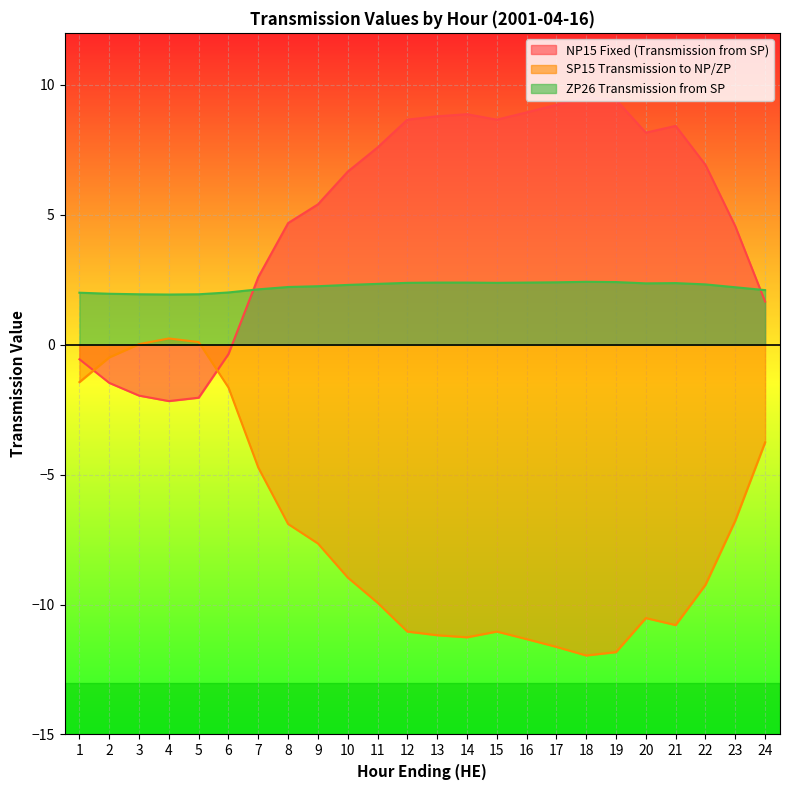

Reading left to right, transcribe all the data shown in this chart.

NP15 Fixed (Transmission from SP): -0.6	-1.5	-2.0	-2.2	-2.0	-0.4	2.6	4.7	5.4	6.7	7.6	8.7	8.8	8.9	8.7	8.9	9.2	9.5	9.4	8.2	8.4	6.9	4.6	1.7
SP15 Transmission to NP/ZP: -1.4	-0.5	0.0	0.2	0.1	-1.6	-4.7	-6.9	-7.7	-9.0	-9.9	-11.0	-11.2	-11.3	-11.0	-11.3	-11.6	-12.0	-11.8	-10.5	-10.8	-9.2	-6.8	-3.8
ZP26 Transmission from SP: 2.0	2.0	1.9	1.9	1.9	2.0	2.1	2.2	2.2	2.3	2.3	2.4	2.4	2.4	2.4	2.4	2.4	2.4	2.4	2.4	2.4	2.3	2.2	2.1